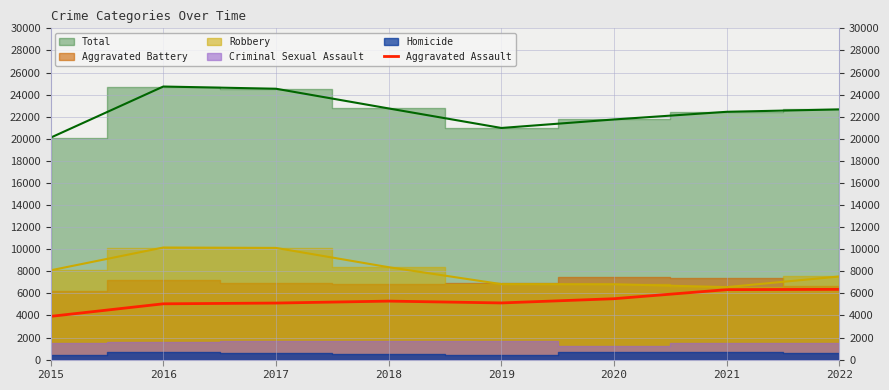

The chart shows a value of 2442 at 2016. True or false?

False